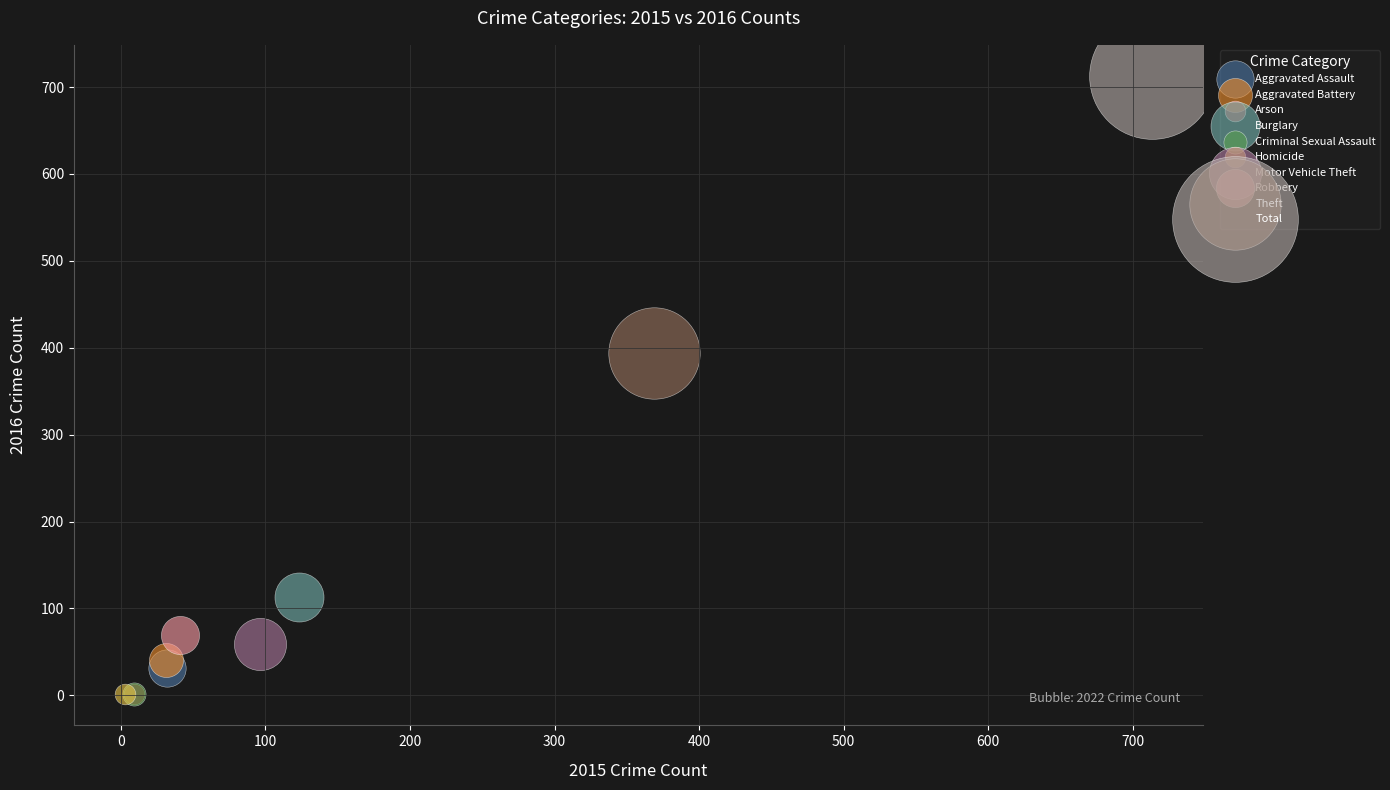

Which series contains the highest Y value?

Total